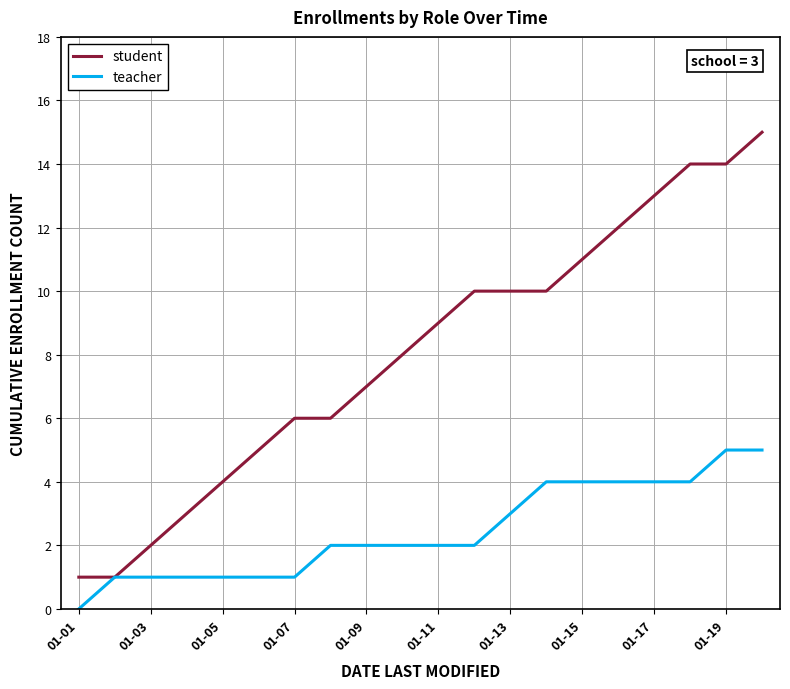

Which series has the largest total across all categories?

student